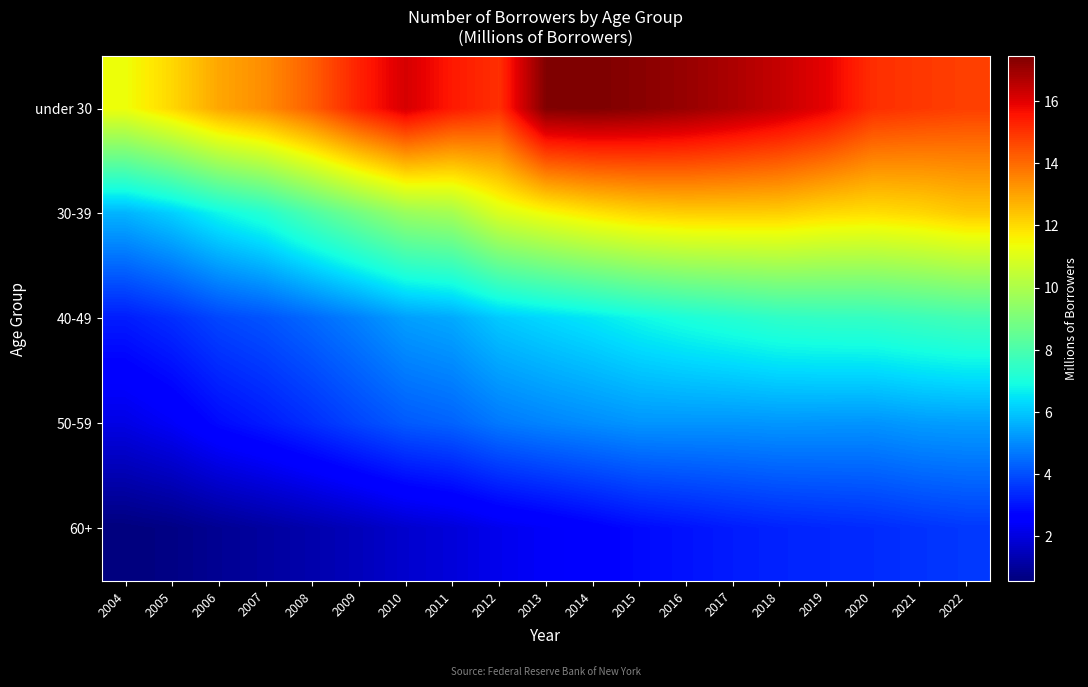

At how many categories does at least one series exceed 11?

19